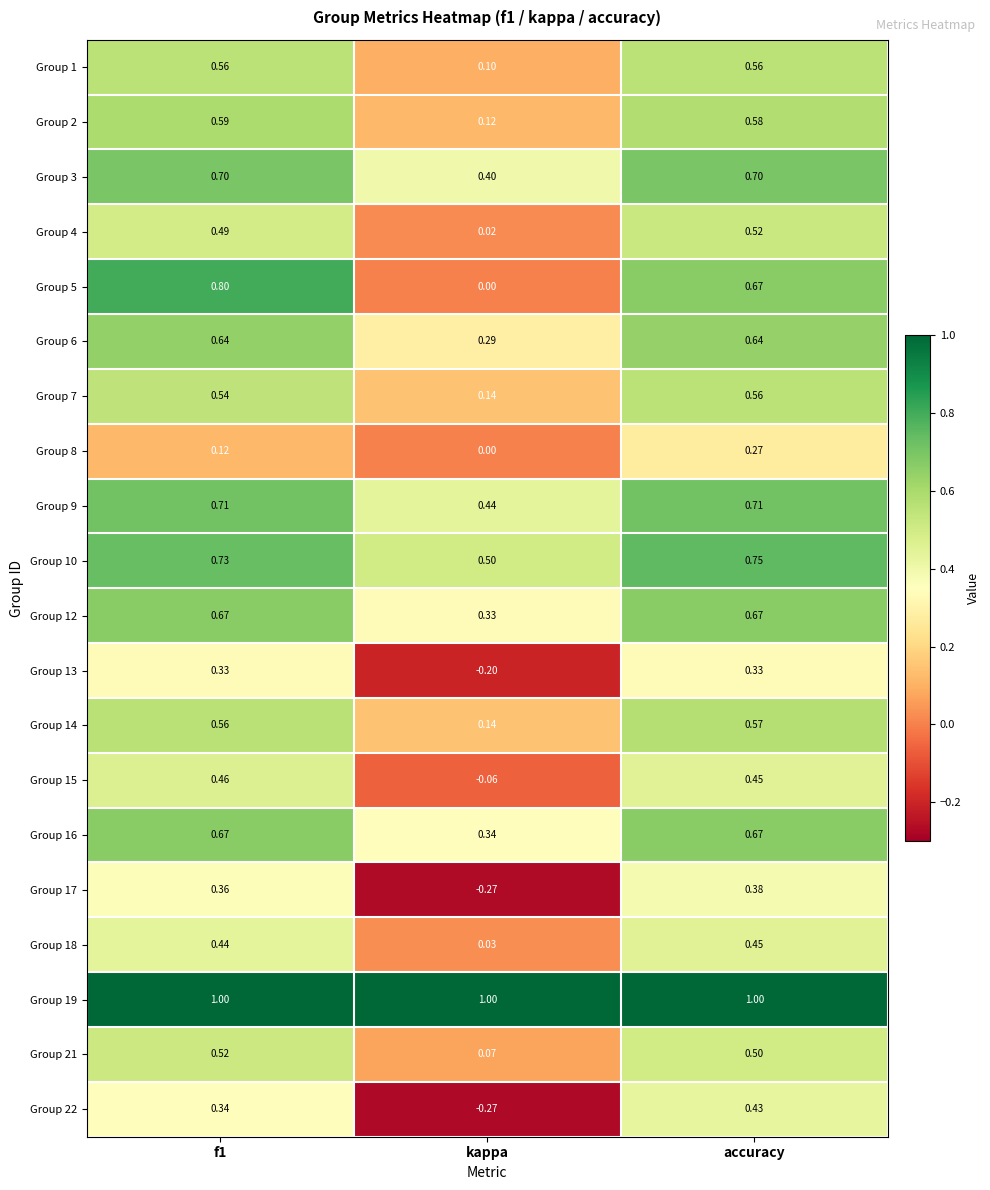

At which category is the sum across all series the highest?

accuracy